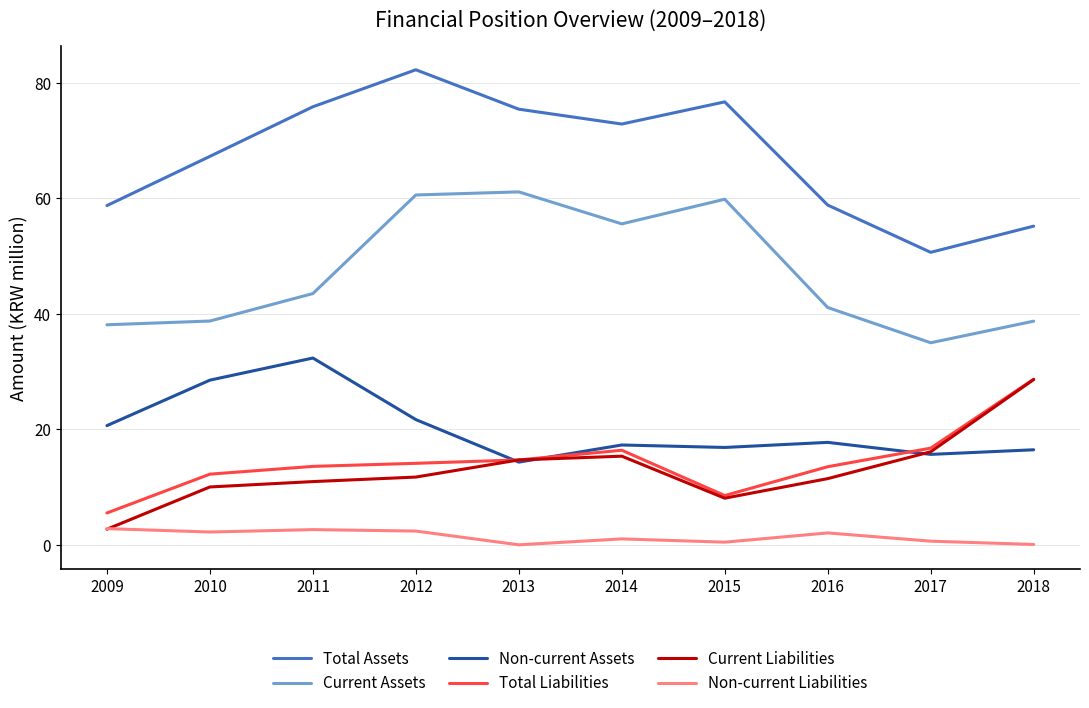

Which category has the lowest value in the Non-current Assets series?

2013